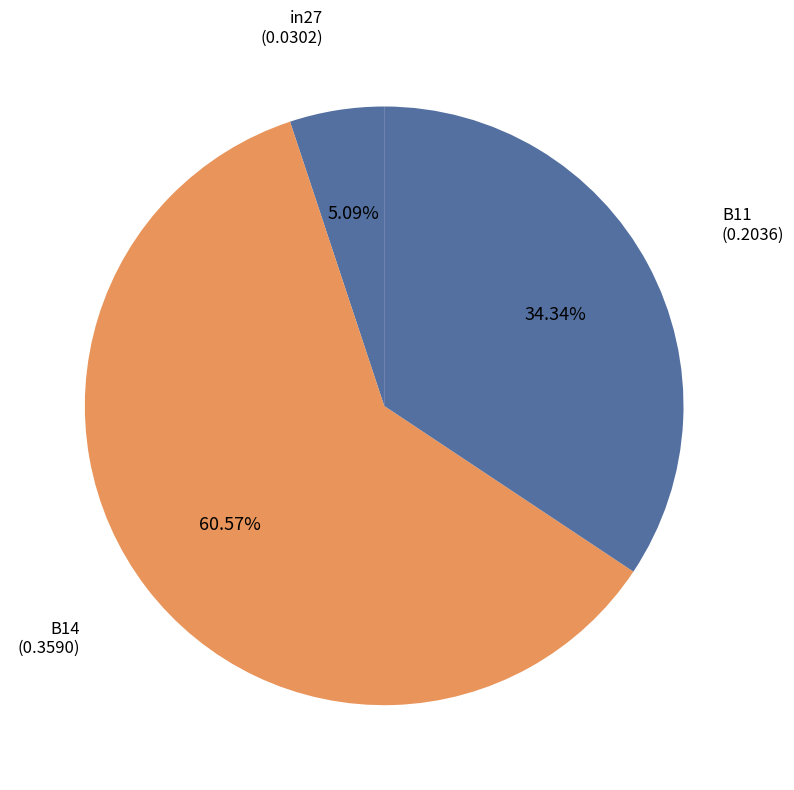

Rank the categories by value from lowest to highest.

in27, B11, B14